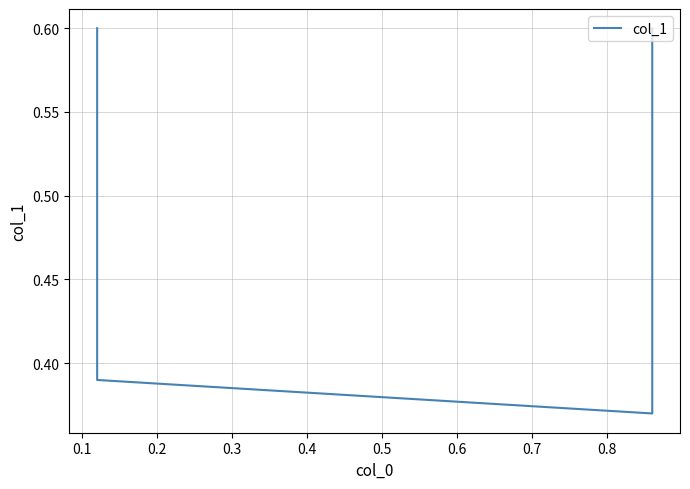

Does the chart display data point markers on the line(s)?

No